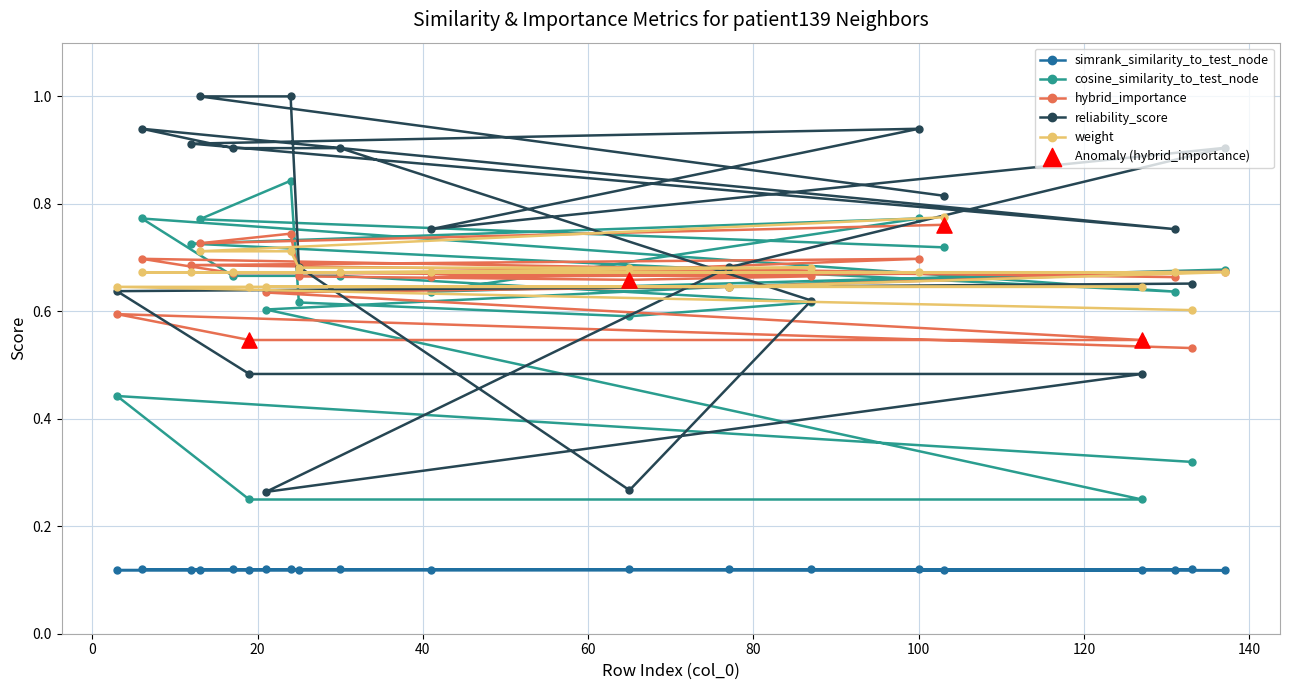

Which series has the widest spread of Y values?

reliability_score